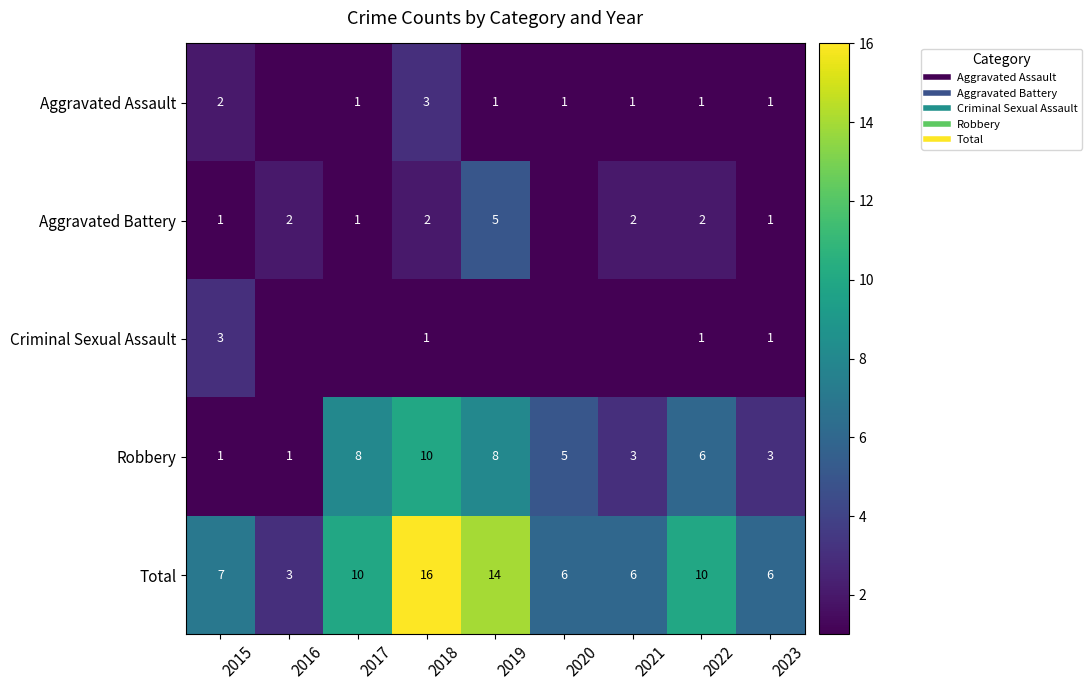

What is the difference between the maximum and minimum values in the Total series?

13